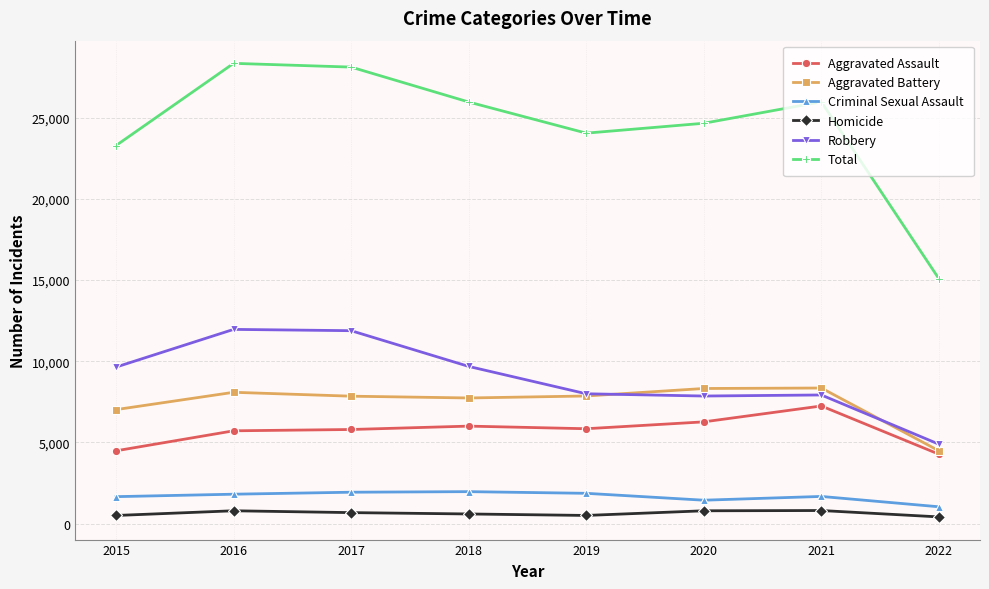

What is the difference between the Criminal Sexual Assault values at 2017 and 2018?

35